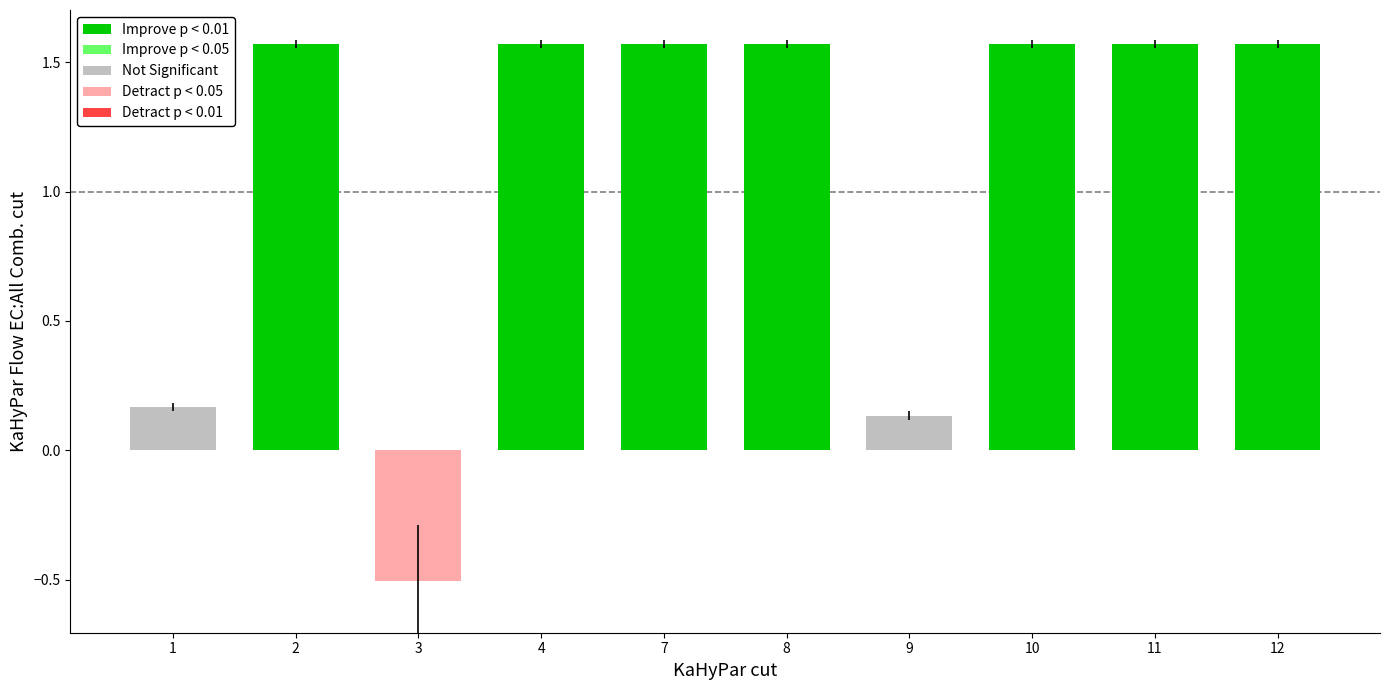

What is the difference between the second highest and second lowest values?

1.4